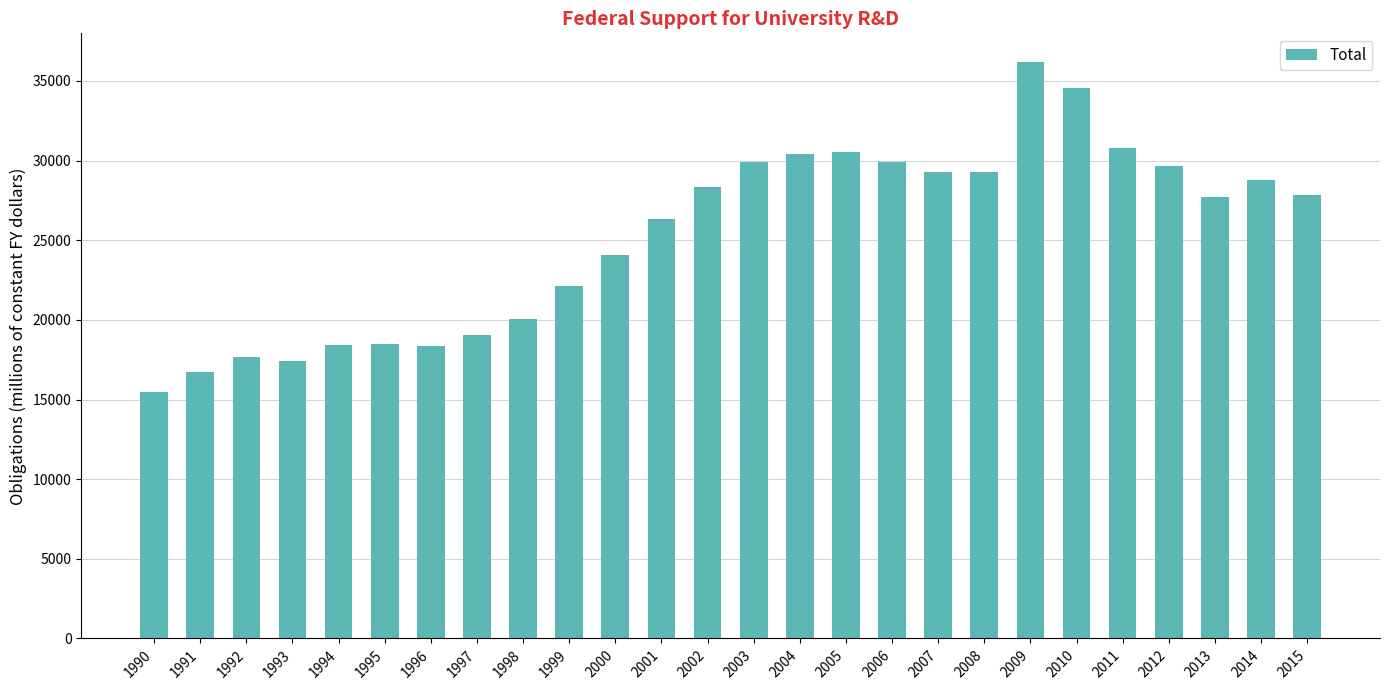

Are the bars grouped side by side (vs. stacked)?

No